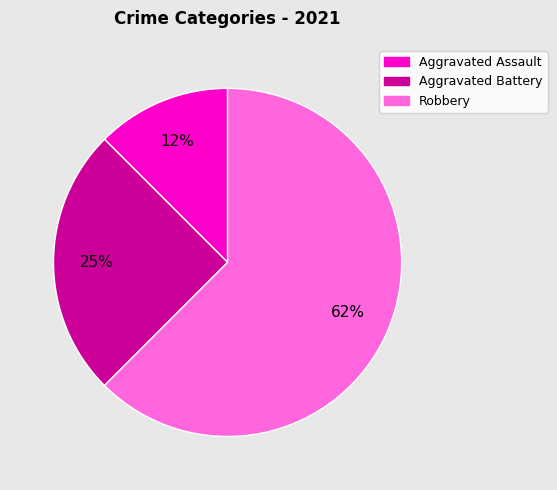

Do Aggravated Assault and Robbery together represent more than half of the pie?

Yes